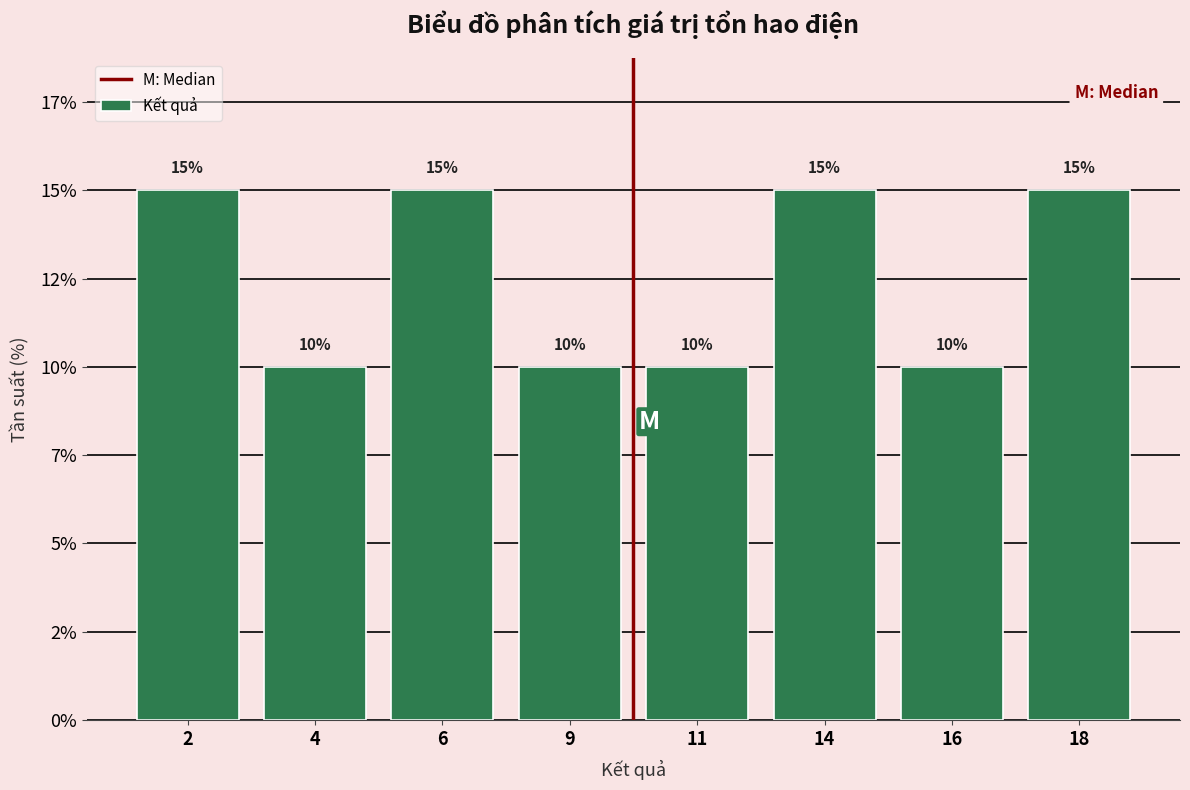

Are the bars horizontal?

No